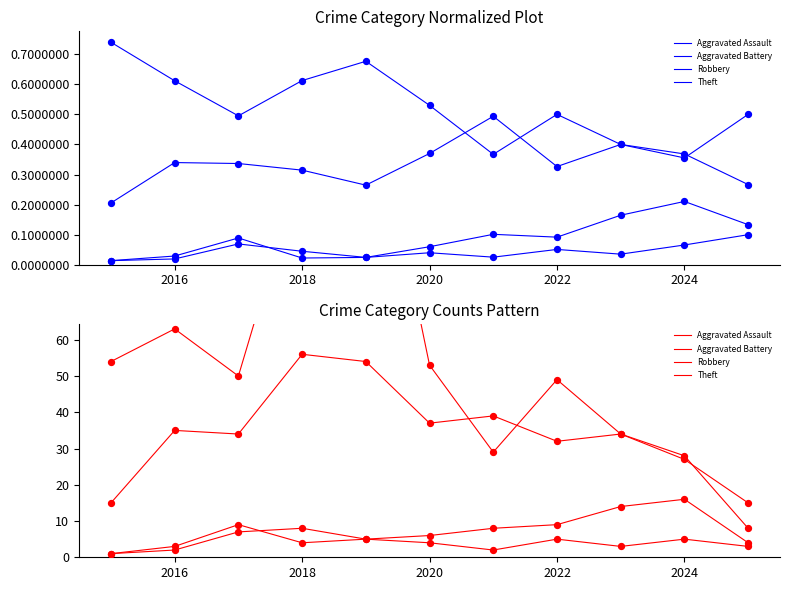

What are all the series names shown in the legend?

Aggravated Assault, Aggravated Battery, Robbery, Theft